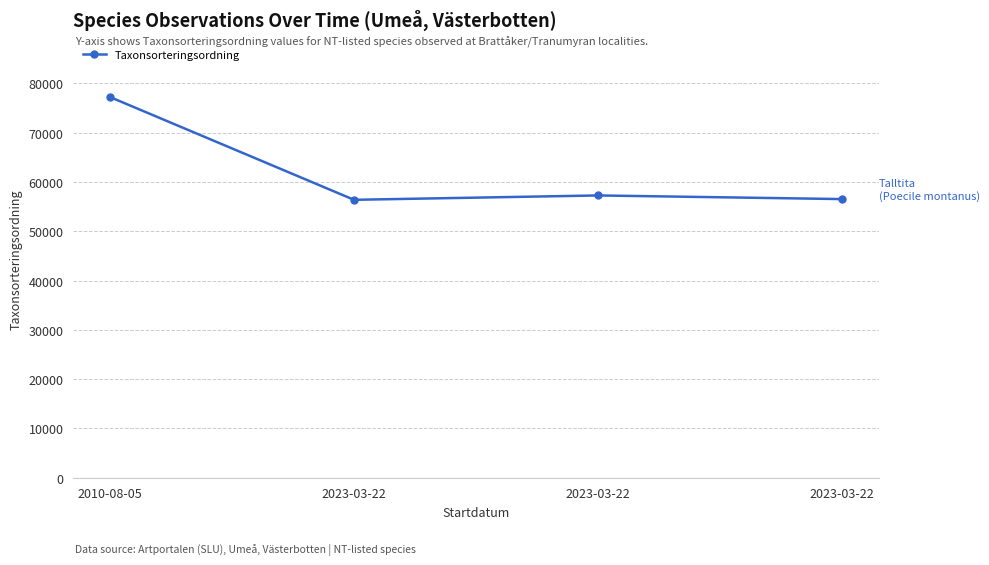

Reading left to right, what are all the values shown in this chart?

2010-08-05=77258	2023-03-22=56395	2023-03-22=57281	2023-03-22=56540